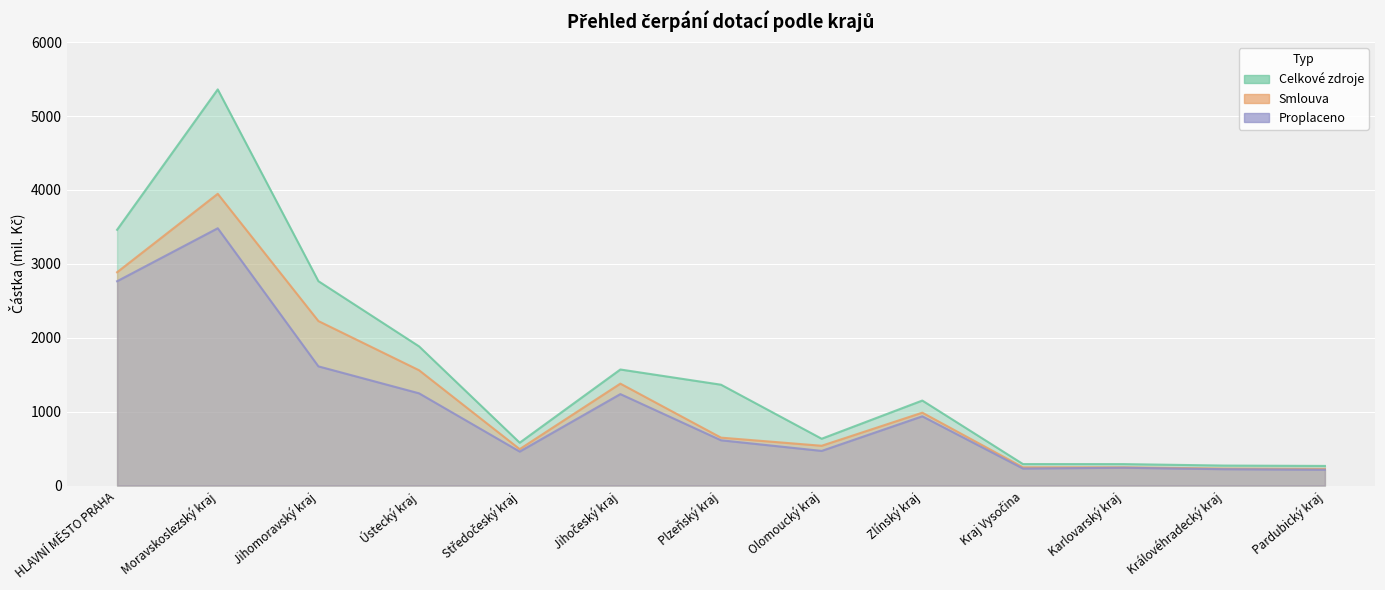

What is the value of the Smlouva point at the 2nd from the left?

3947.4